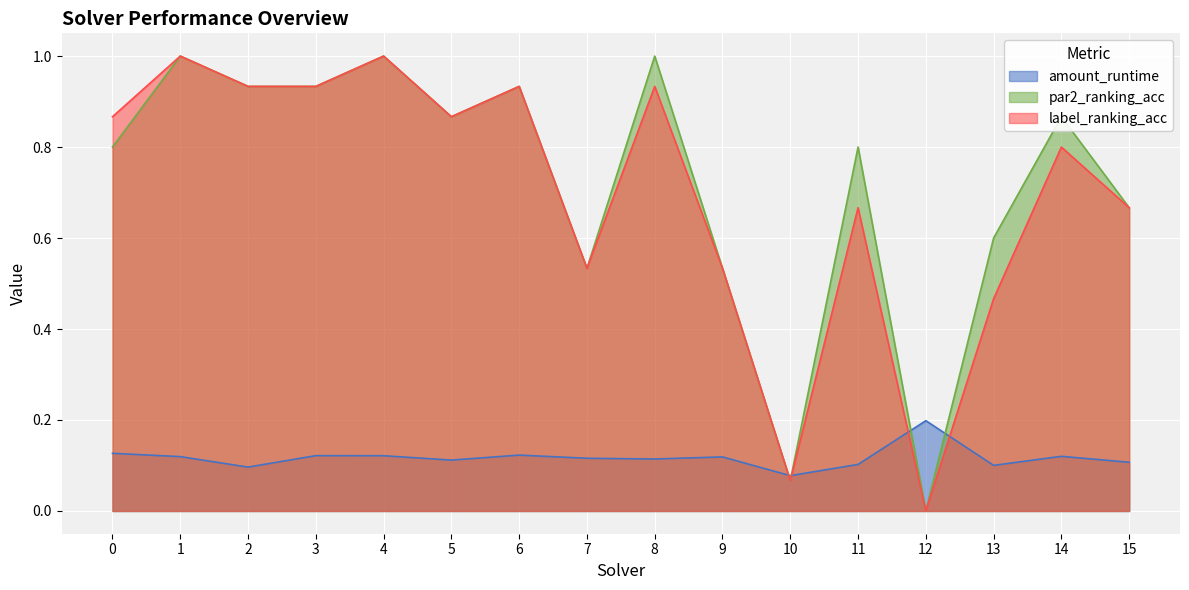

True or false: label_ranking_acc and par2_ranking_acc intersect in this chart.

False